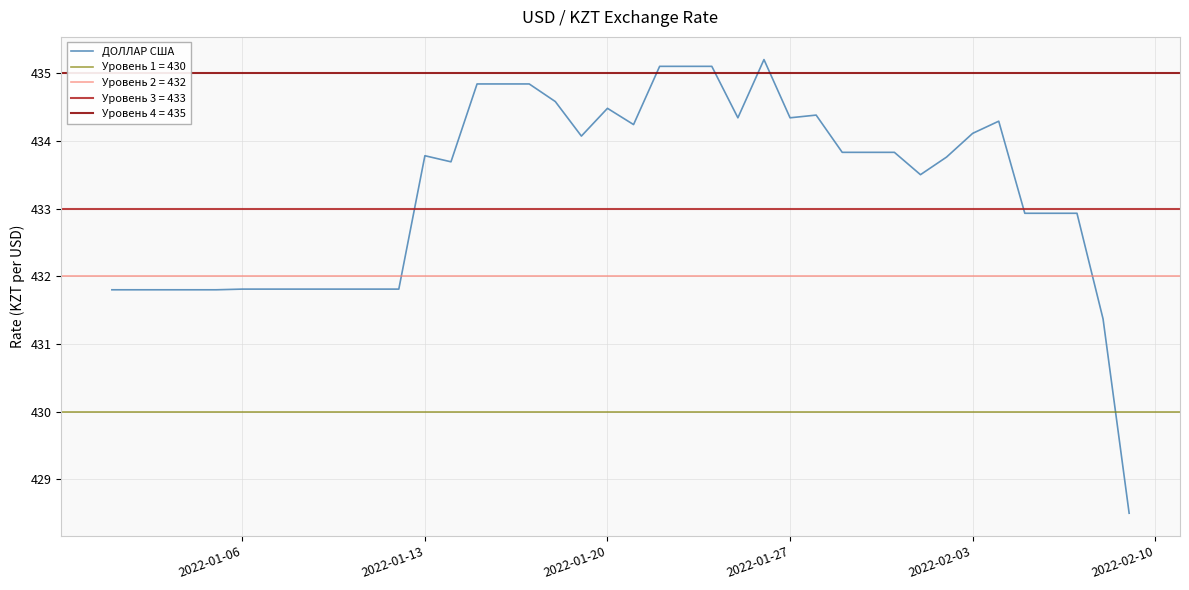

How many points are lower than both their immediate neighbors (excluding endpoints)?

6